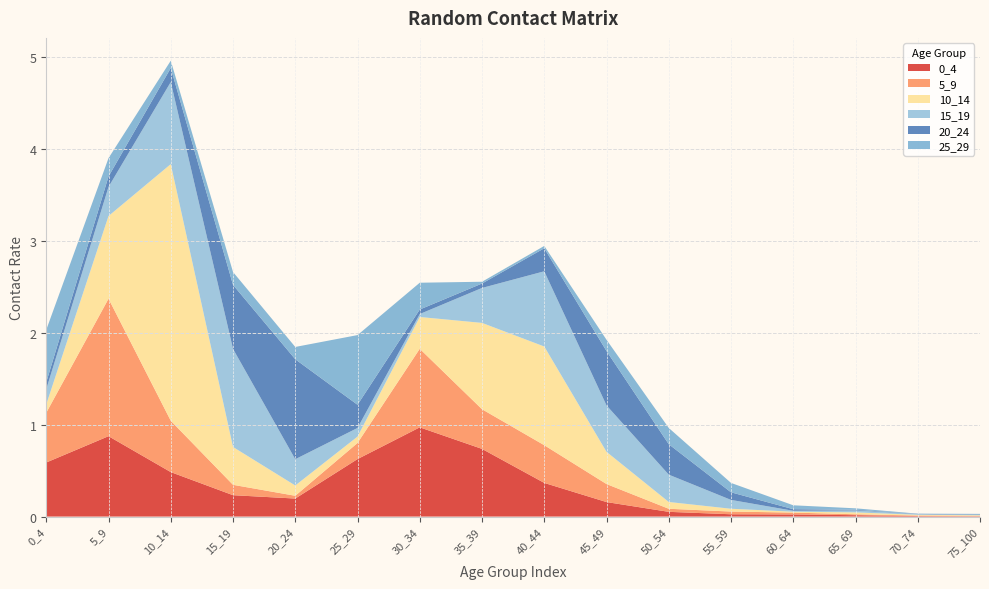

Reading left to right, list all the values displayed in this chart.

0_4: 0.6	0.9	0.5	0.2	0.2	0.6	1.0	0.7	0.4	0.2	0.1	0.0	0.0	0.0	0.0	0.0
5_9: 0.5	1.5	0.6	0.1	0.0	0.2	0.9	0.4	0.4	0.2	0.0	0.0	0.0	0.0	0.0	0.0
10_14: 0.1	0.9	2.8	0.4	0.1	0.1	0.3	0.9	1.1	0.4	0.1	0.0	0.0	0.0	0.0	0.0
15_19: 0.2	0.3	0.9	1.1	0.3	0.1	0.0	0.4	0.8	0.5	0.3	0.1	0.0	0.0	0.0	0.0
20_24: 0.1	0.1	0.2	0.7	1.1	0.3	0.0	0.0	0.3	0.6	0.3	0.1	0.0	0.0	0.0	0.0
25_29: 0.6	0.2	0.1	0.1	0.1	0.8	0.3	0.0	0.0	0.1	0.2	0.1	0.0	0.0	0.0	0.0